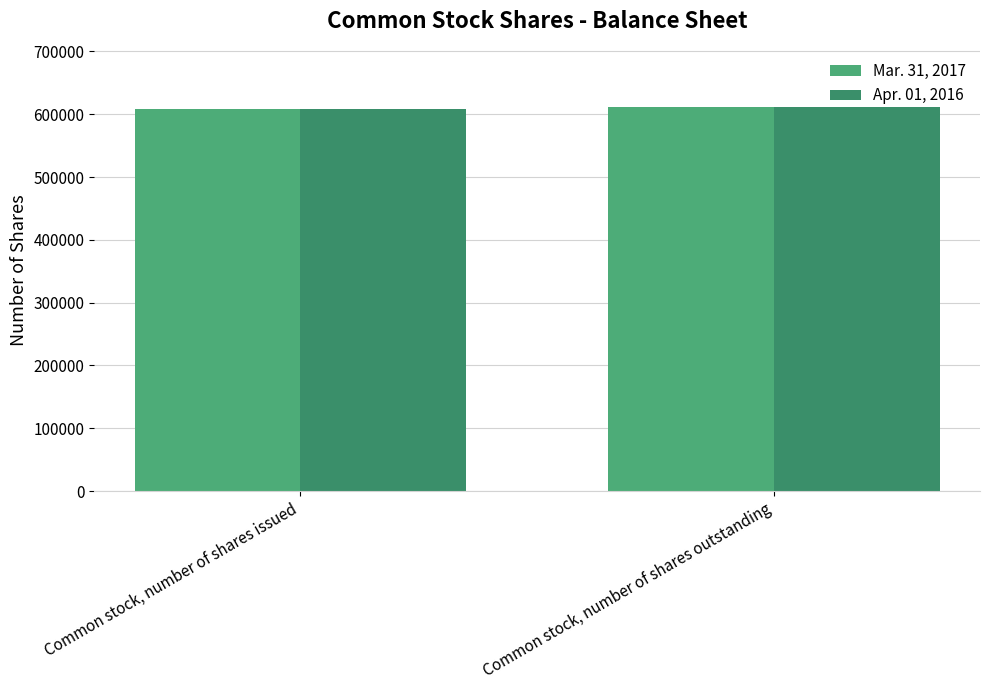

Does the chart contain any negative values?

No